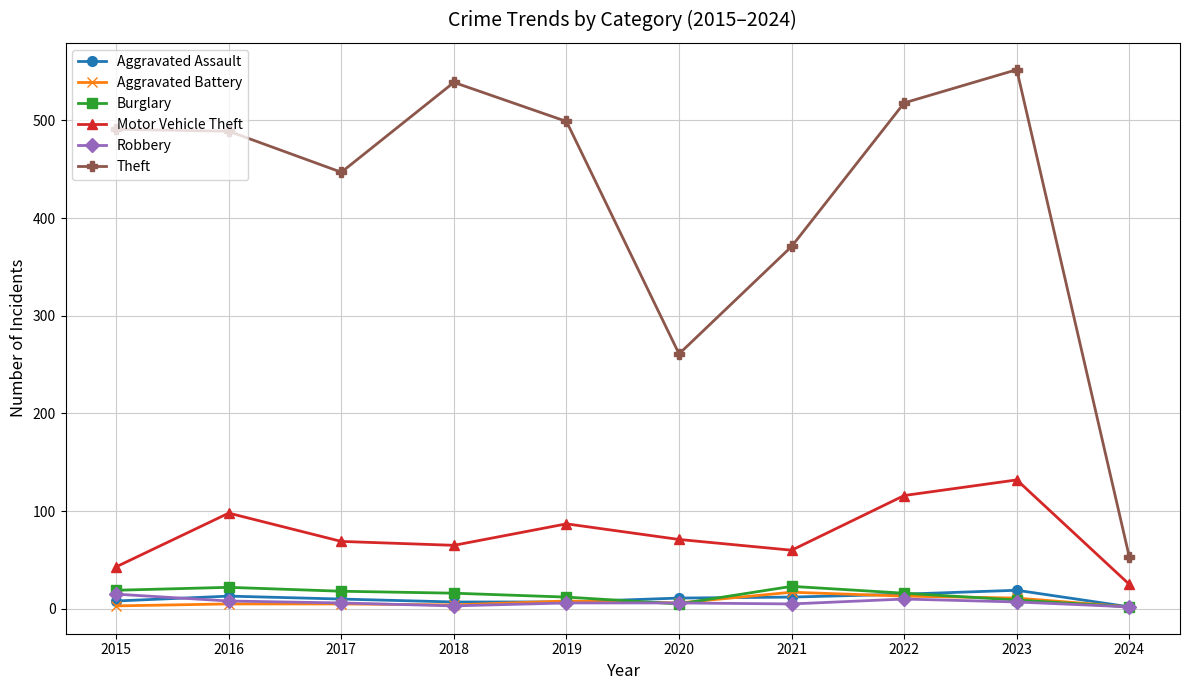

True or false: Burglary and Motor Vehicle Theft cross at least once.

False